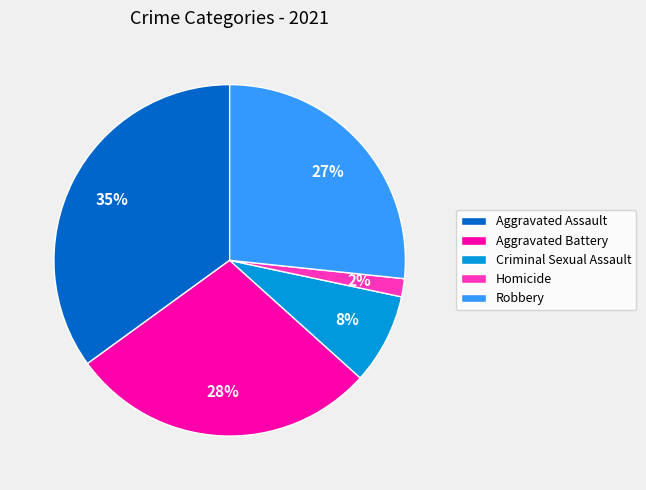

To the nearest percent, what is the difference between the largest and smallest slice percentages?

33%